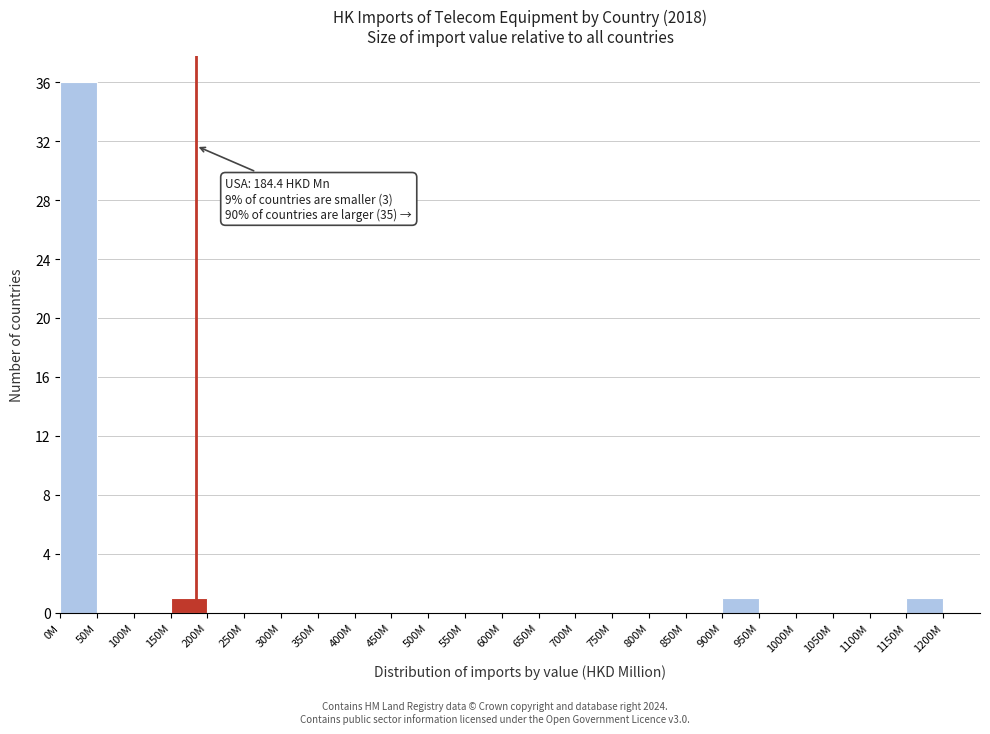

Reading right to left, transcribe all the data shown in this chart.

1150M=1	1100M=0	1050M=0	1000M=0	950M=0	900M=1	850M=0	800M=0	750M=0	700M=0	650M=0	600M=0	550M=0	500M=0	450M=0	400M=0	350M=0	300M=0	250M=0	200M=0	150M=1	100M=0	50M=0	0M=36